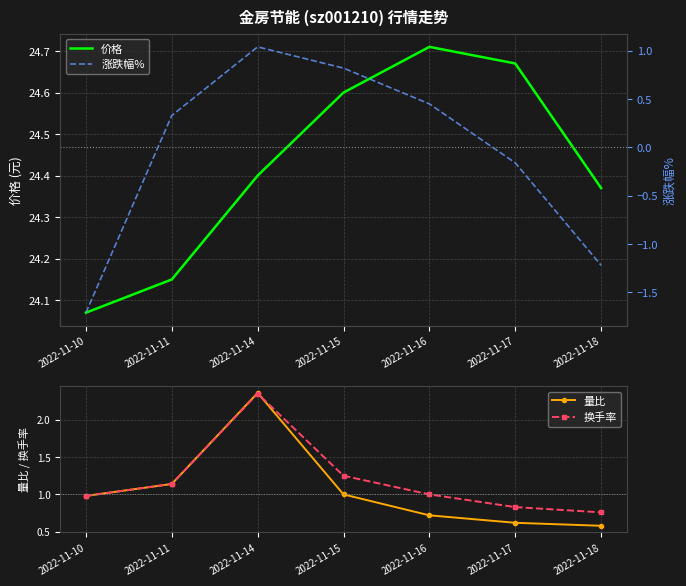

Which series ends up on top after the final intersection of 量比 and 换手率?

换手率